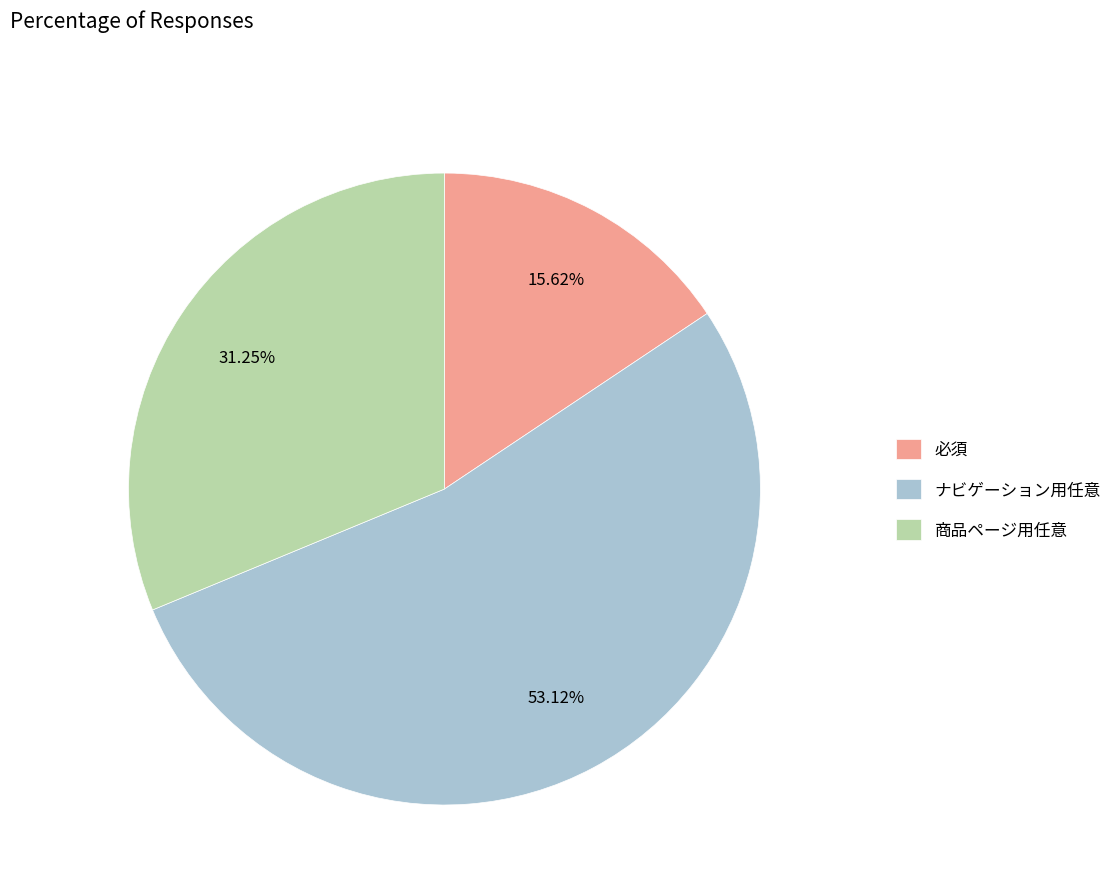

Is the sum of ナビゲーション用任意 and 必須 greater than half?

Yes